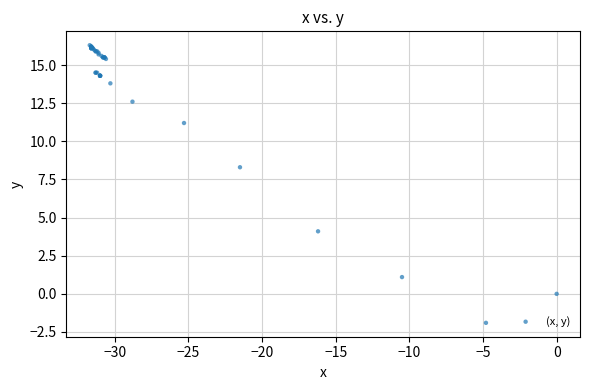

What Y value in the scatter plot is closest to 7?

8.3